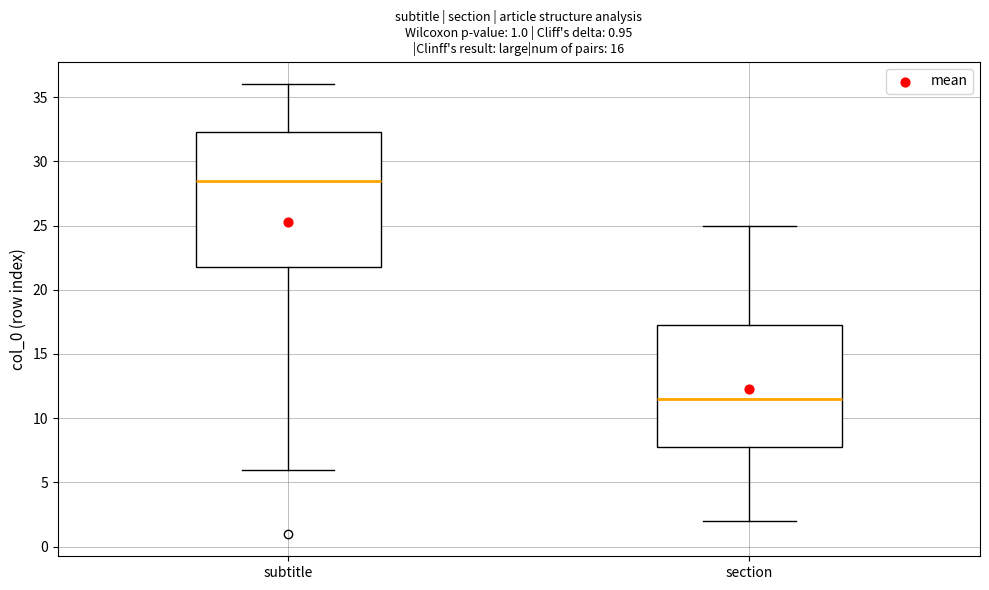

Which box is the tallest, from its lower edge to its upper edge?

subtitle